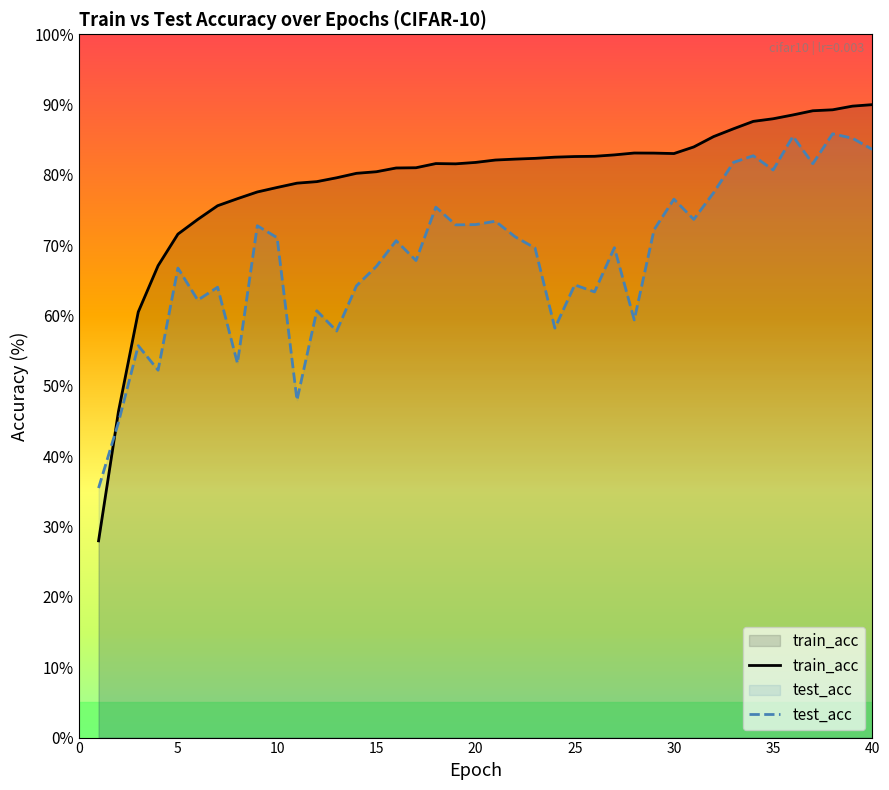

How many series are shown in this chart?

2